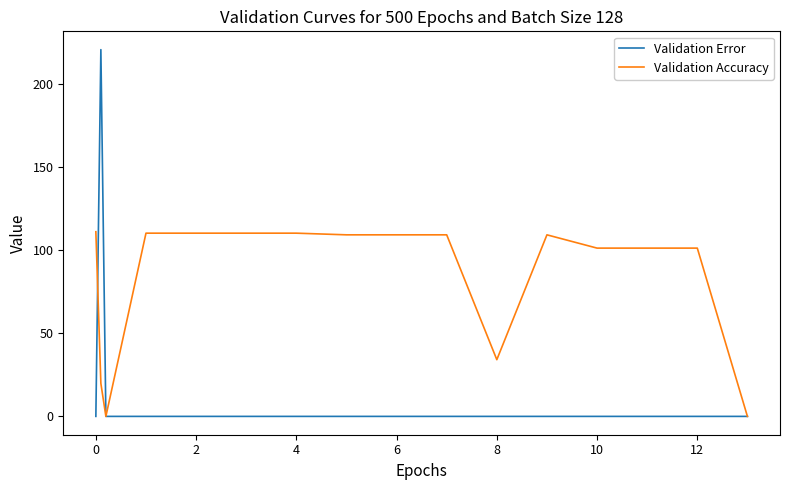

Which series has the largest total across all categories?

Validation Accuracy